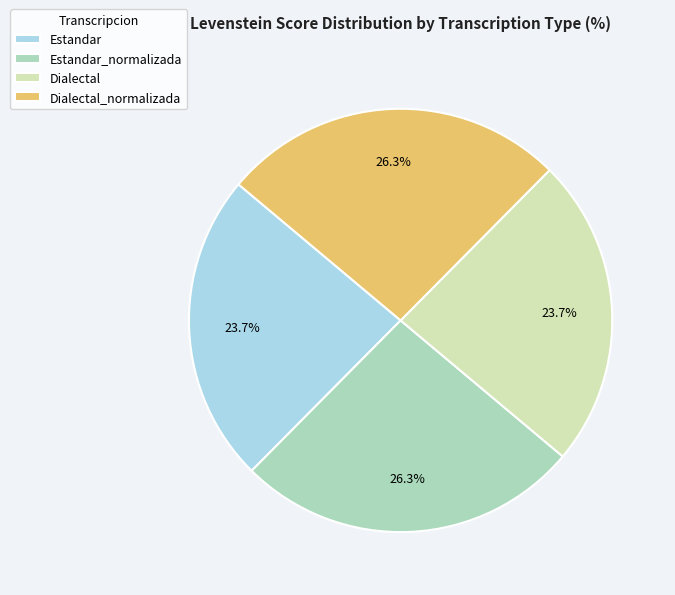

To the nearest percent, what portion does Dialectal represent?

24%